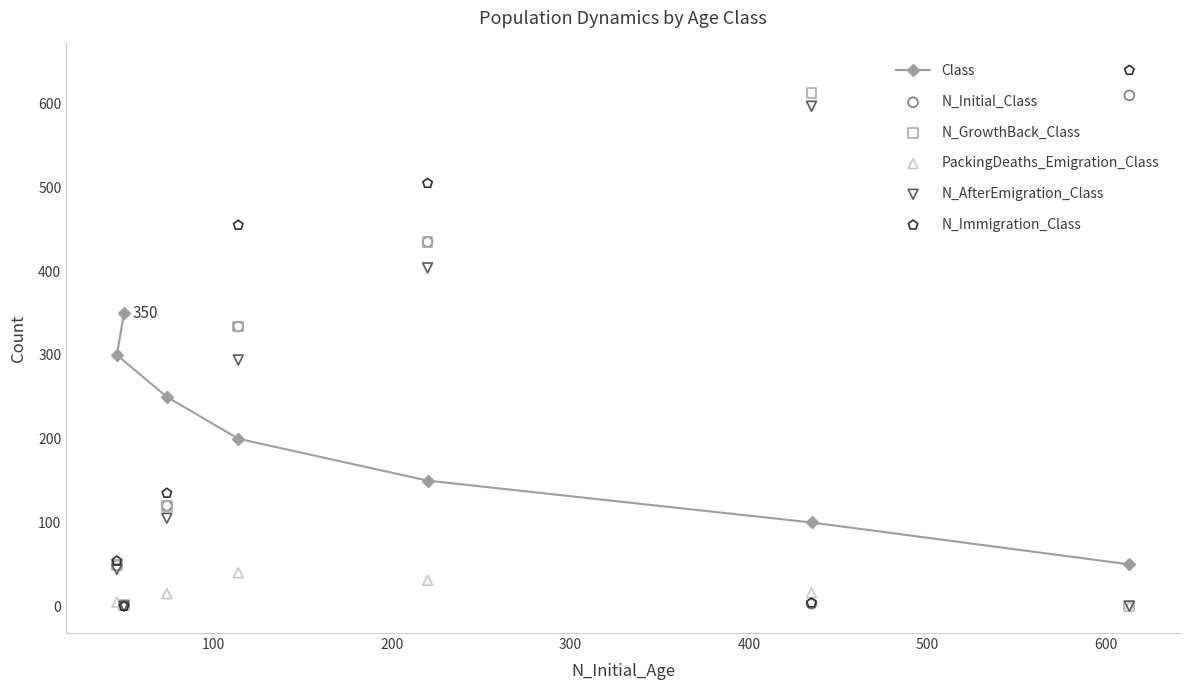

What are all the series names shown in the legend?

Class, N_Initial_Class, N_GrowthBack_Class, PackingDeaths_Emigration_Class, N_AfterEmigration_Class, N_Immigration_Class